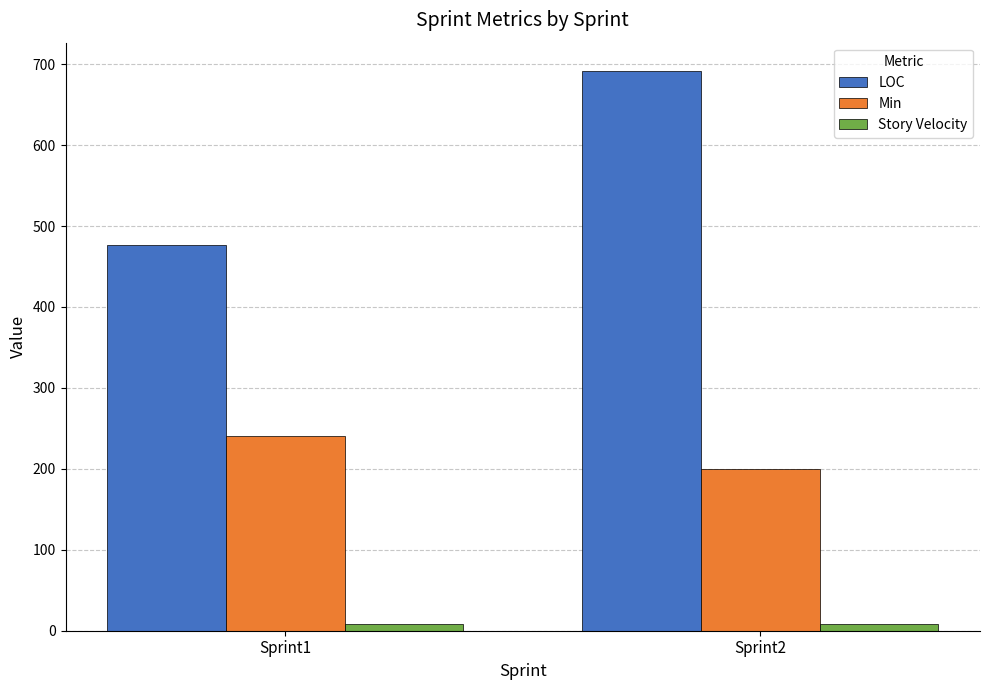

The value of Min at Sprint2 is 266. True or false?

False